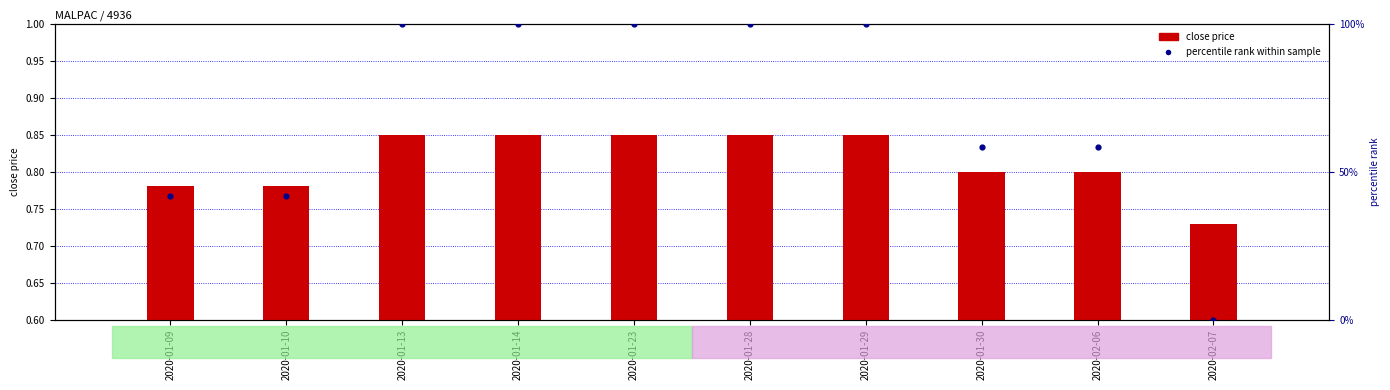

What are all the series names shown in the legend?

close price, percentile rank within sample